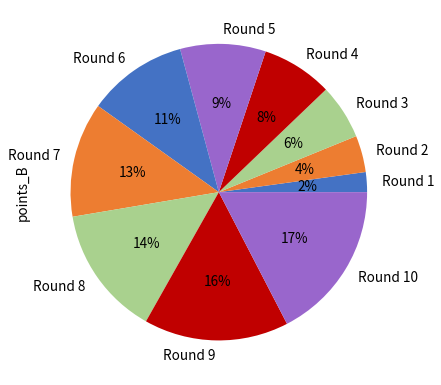

Count the number of slices in the pie.

10